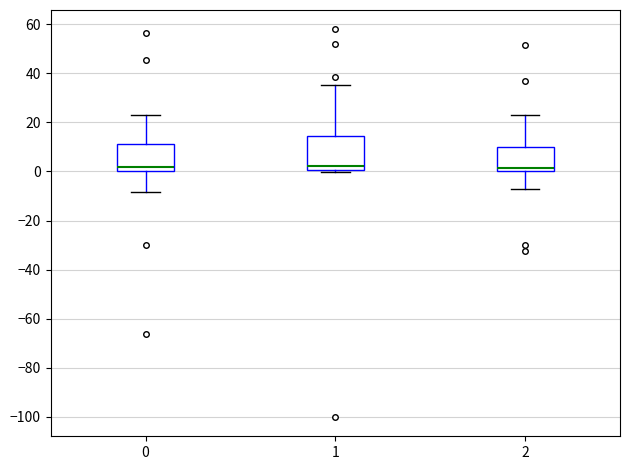

Where does the upper whisker of the box at x = 0 end on the y-axis? The values are not printed on the chart, so give them approximately, as read against the axis.

24